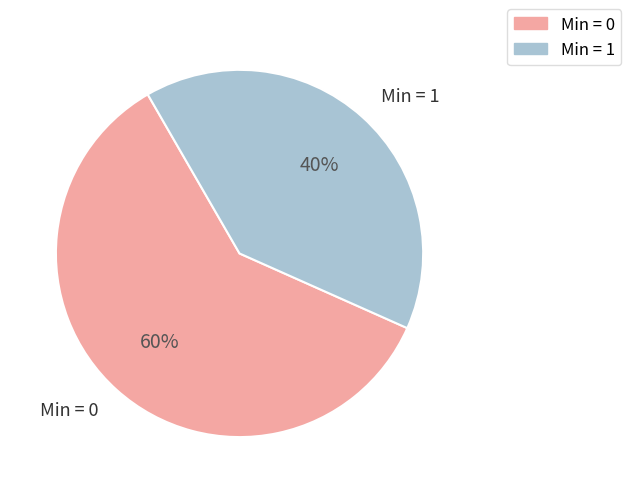

Approximately how many times larger is the value at Min = 0 compared to Min = 1?

1.5